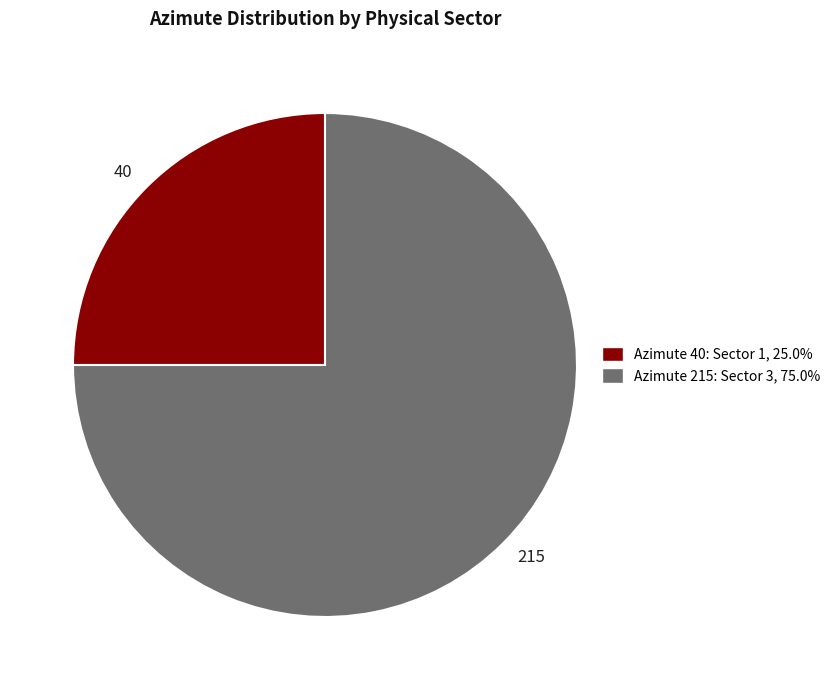

Is the sum of 40 and 215 greater than half?

Yes